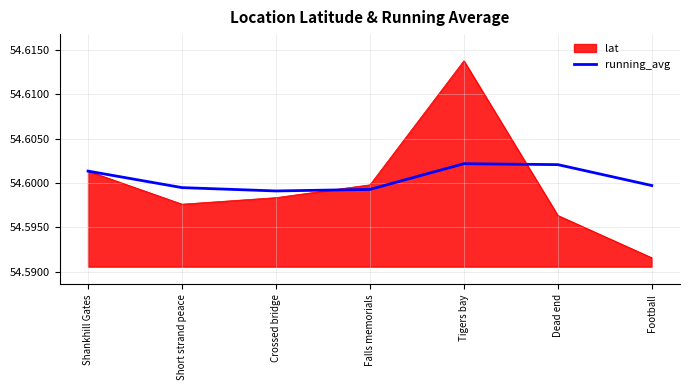

Count the number of data series in this chart.

2